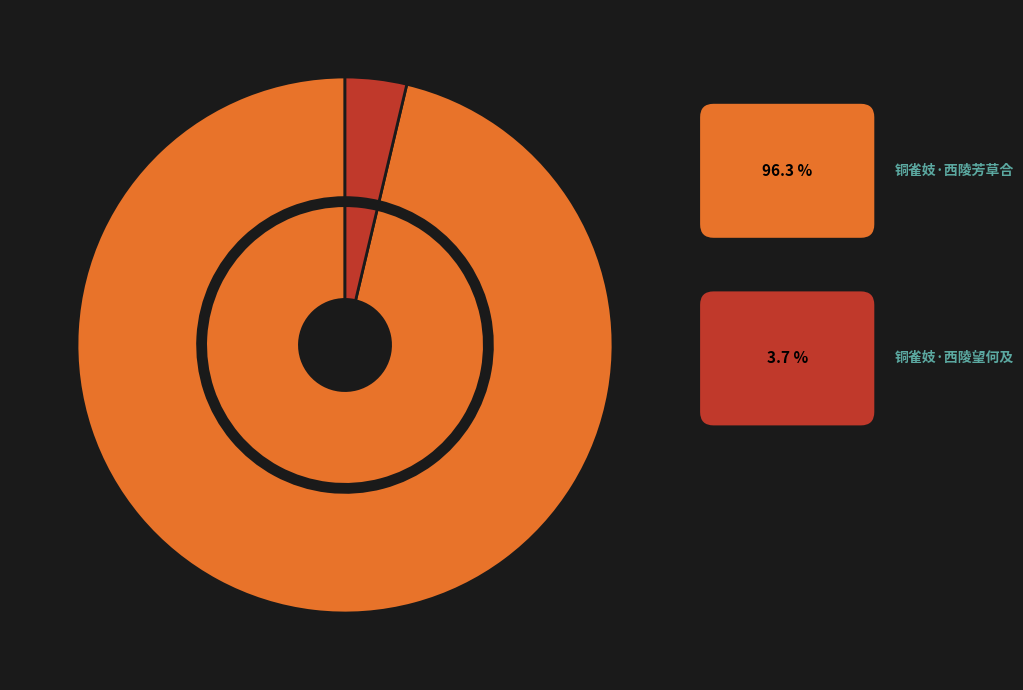

How many segments does this pie chart have?

2